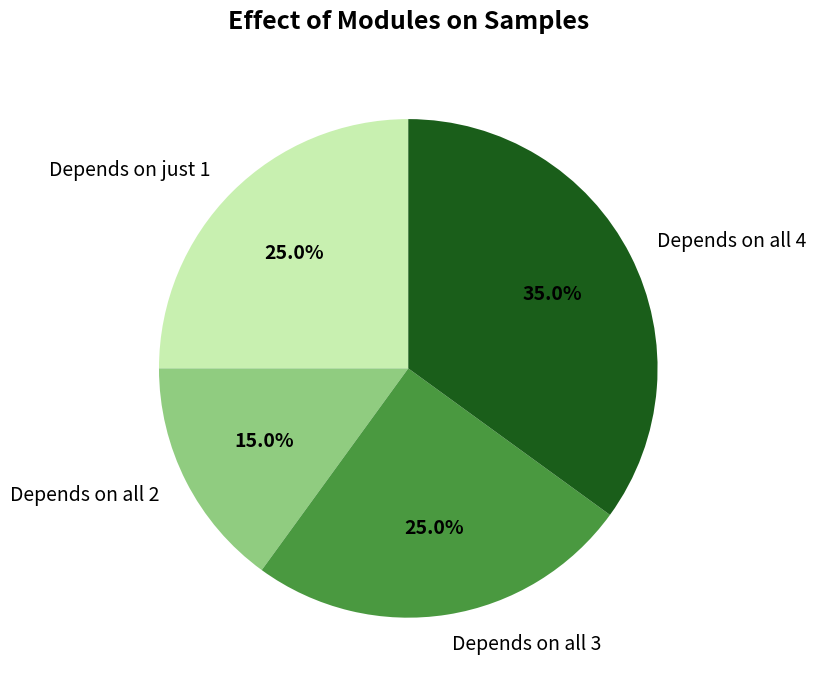

Between Depends on all 4 and Depends on all 2, which is larger?

Depends on all 4